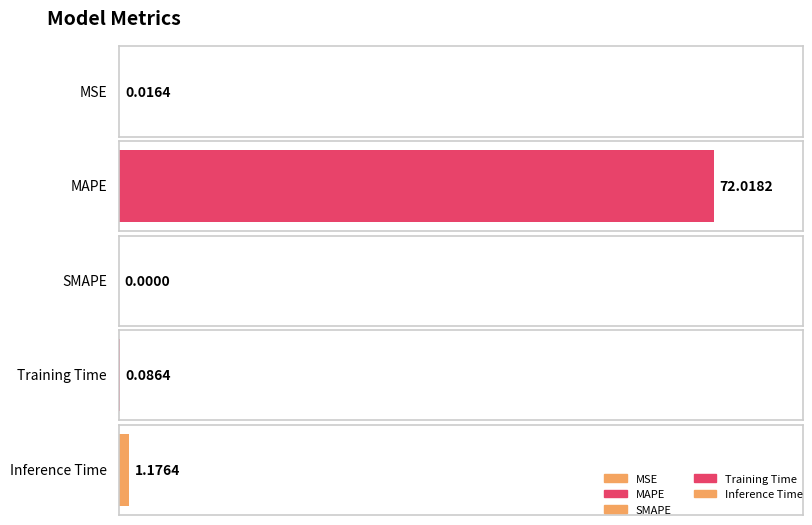

What is the label of the 1st bar from the left?

MSE